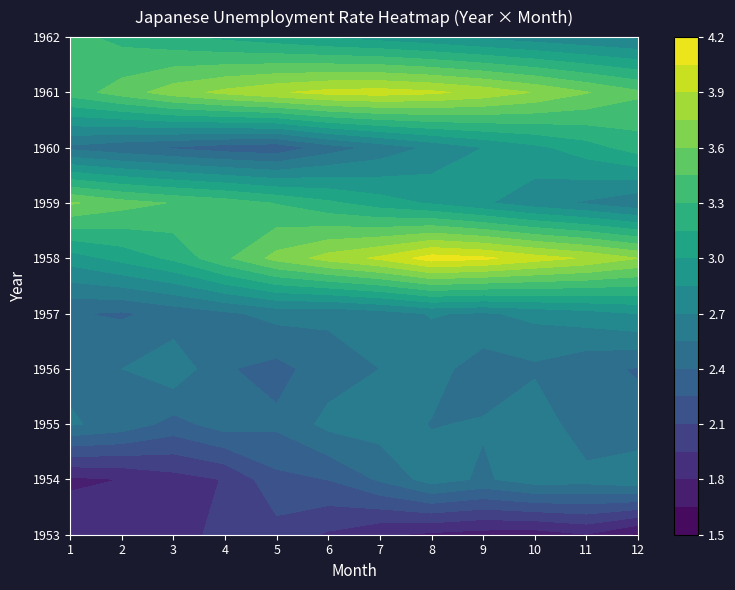

Rank the series by their maximum value, from highest to lowest.

1958, 1961, 1959, 1962, 1960, 1957, 1955, 1954, 1956, 1953